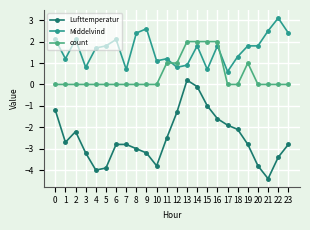

What is the difference between the highest and lowest values at 12?

2.3